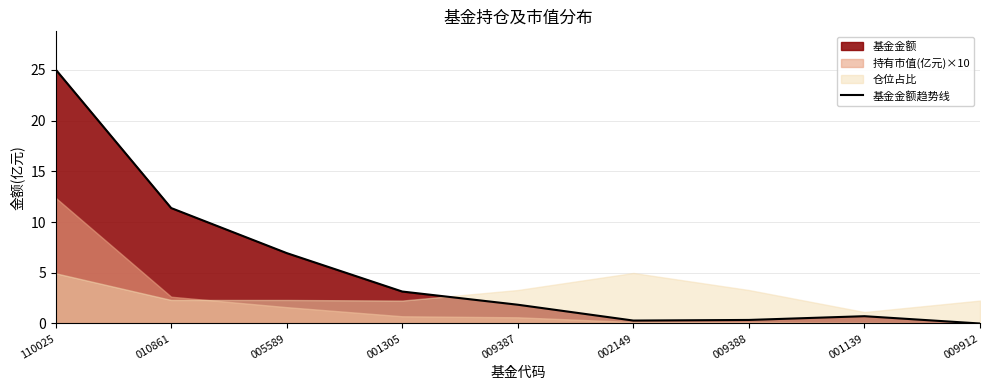

What is the average value?

5.5